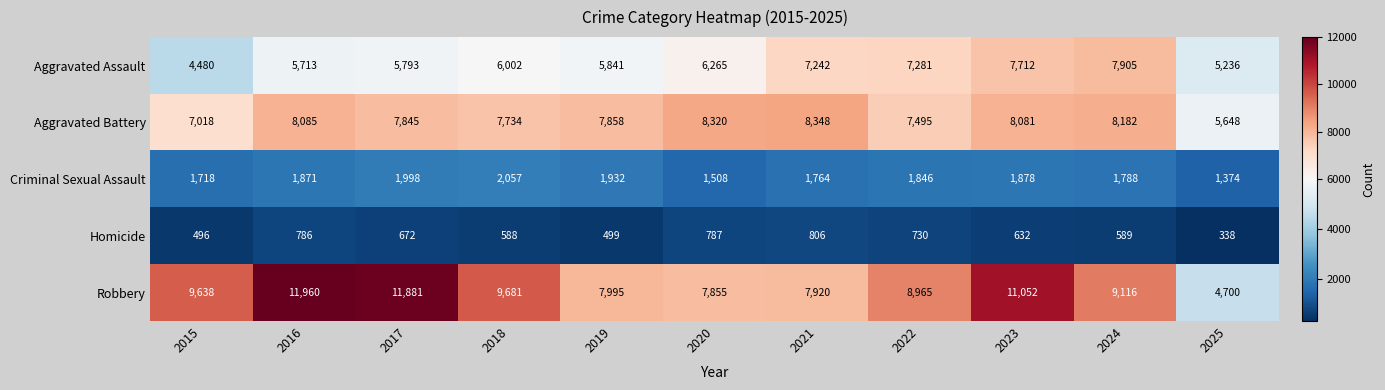

What is the total value across all series at 2020?

24735